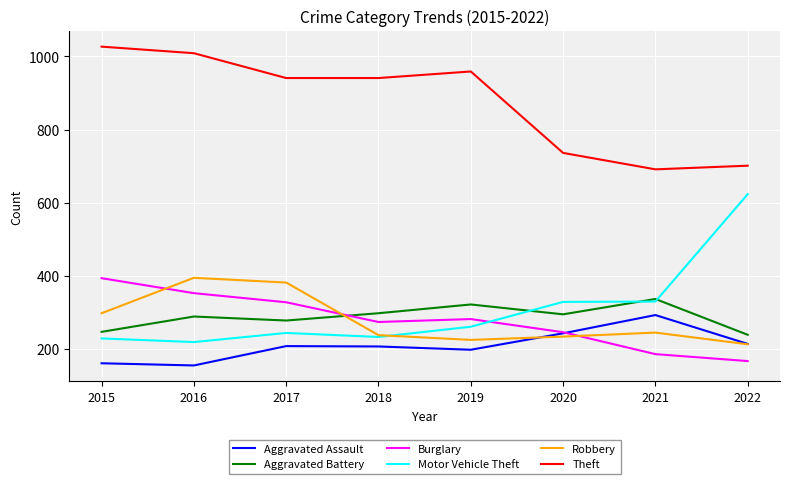

Read the Aggravated Assault value at 2017, to the nearest 5.

205